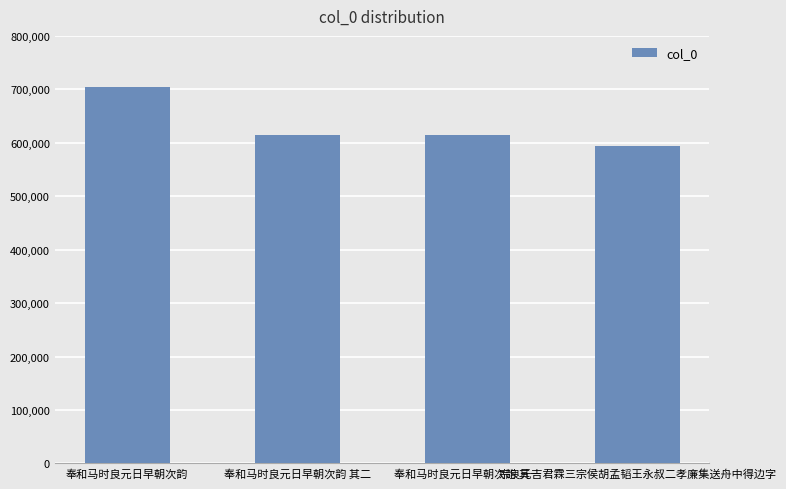

How many data points are less than 614852?

2